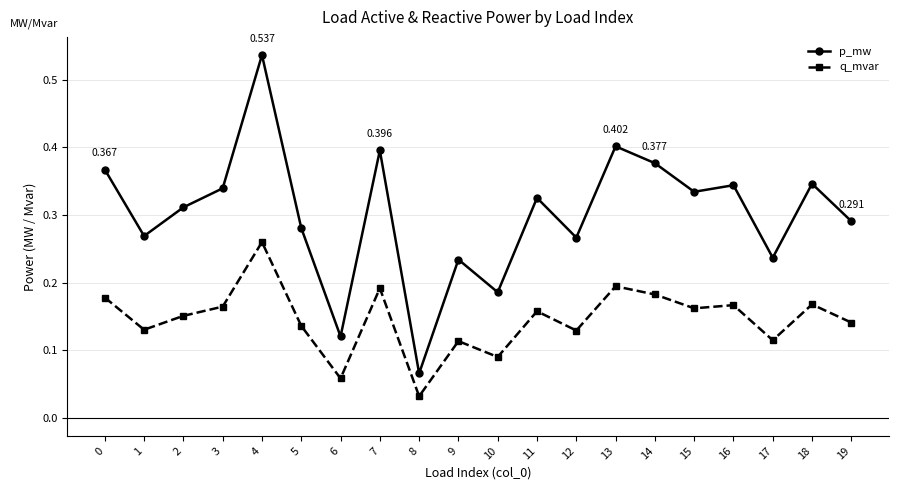

Which series has the largest total across all categories?

p_mw